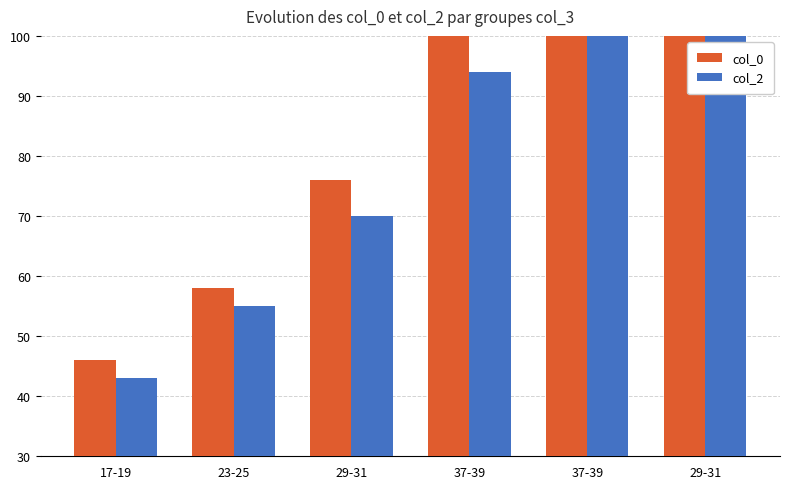

The col_2 series shows 55 at 23-25. True or false?

True